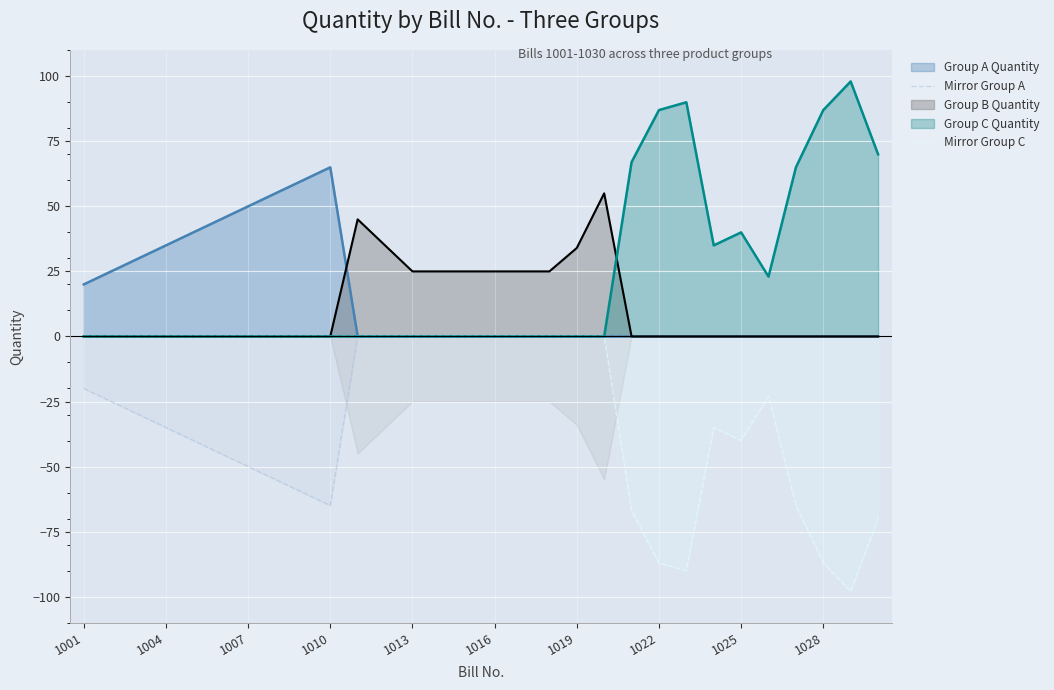

Does the chart display data point markers on the line(s)?

No